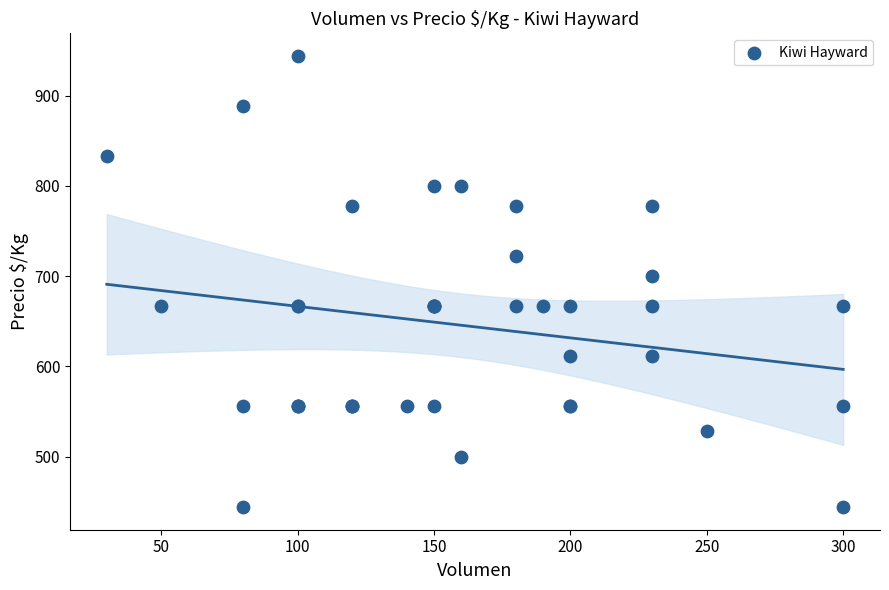

What Y value in the scatter plot is closest to 694?

700